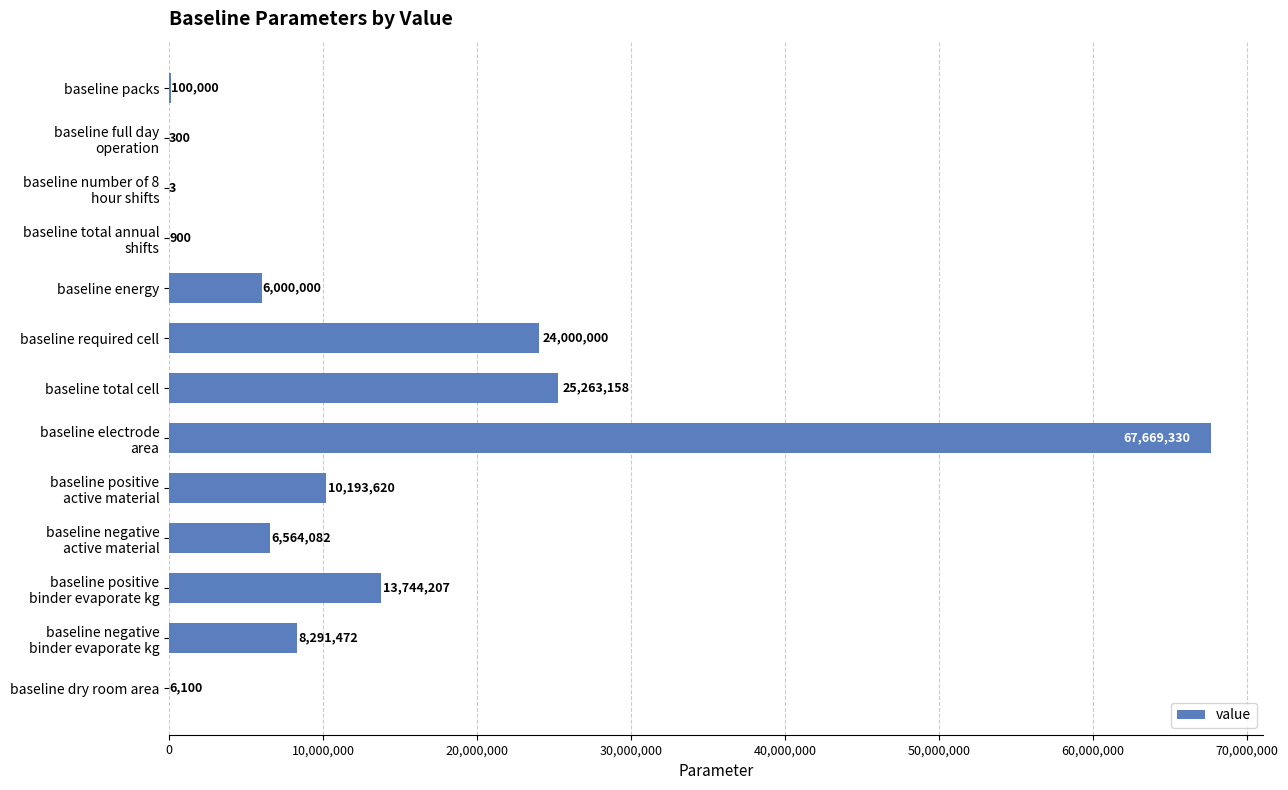

Which has a higher value, baseline energy or baseline dry room area?

baseline energy